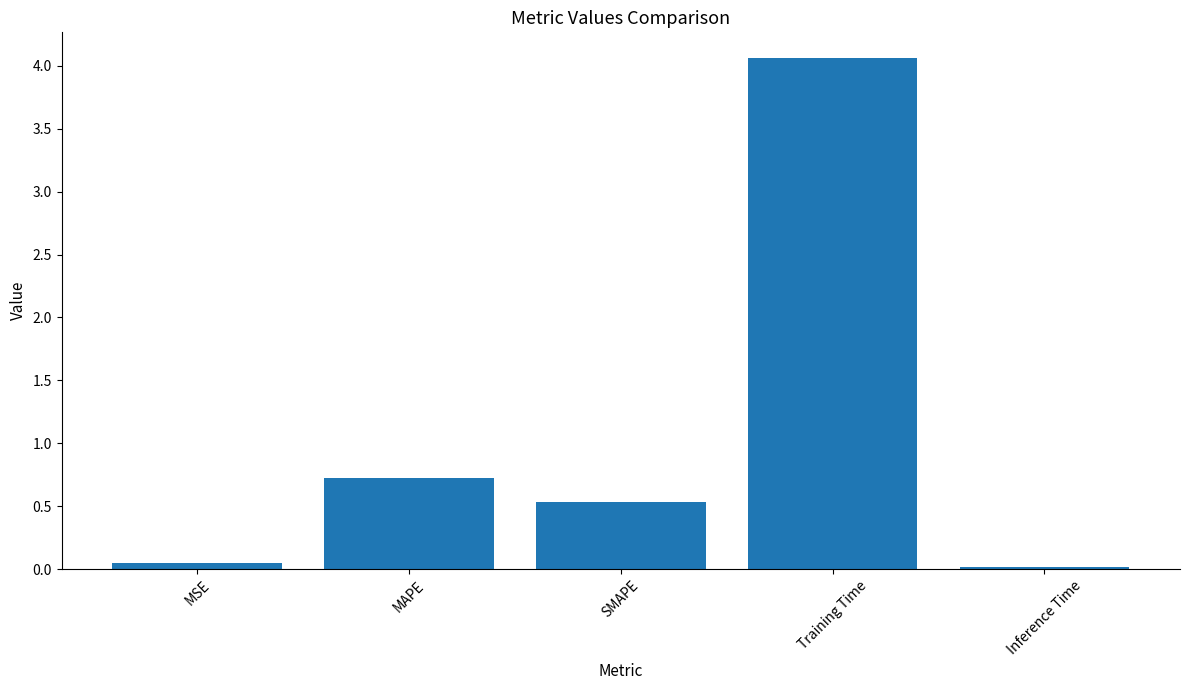

What is the greatest value displayed?

4.1